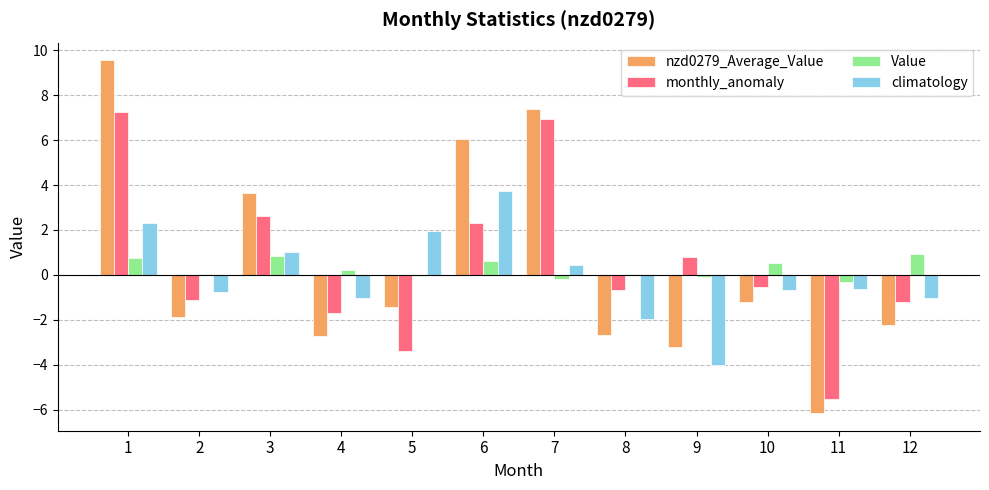

How many data points does each series have?

12